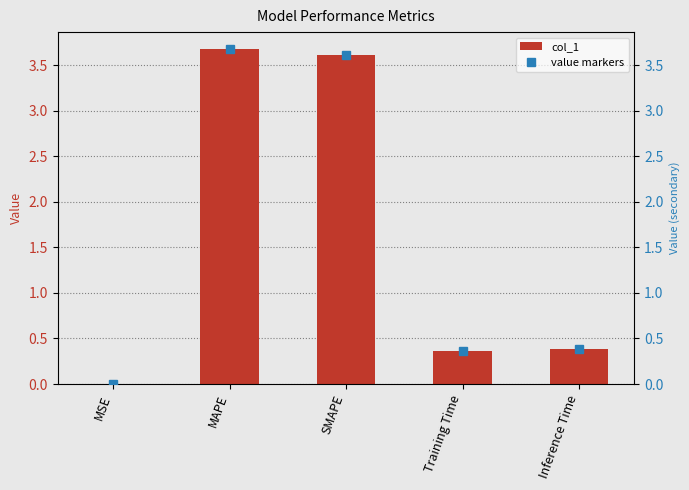

What are all the series names shown in the legend?

col_1, value markers